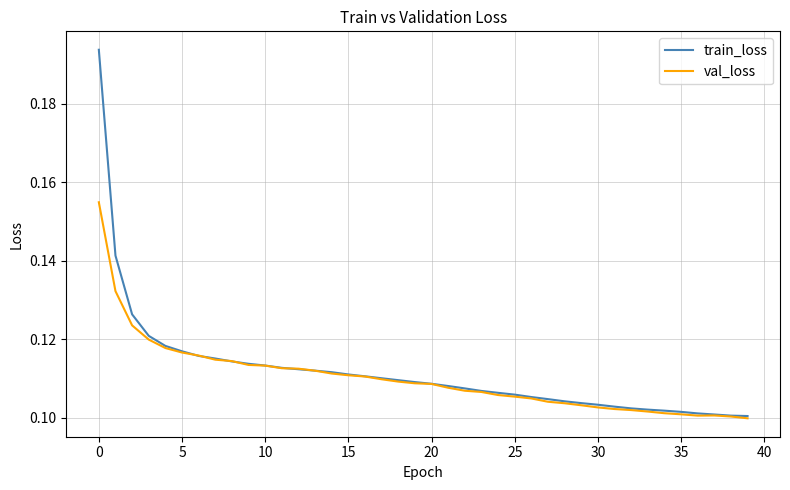

Count the number of data series in this chart.

2